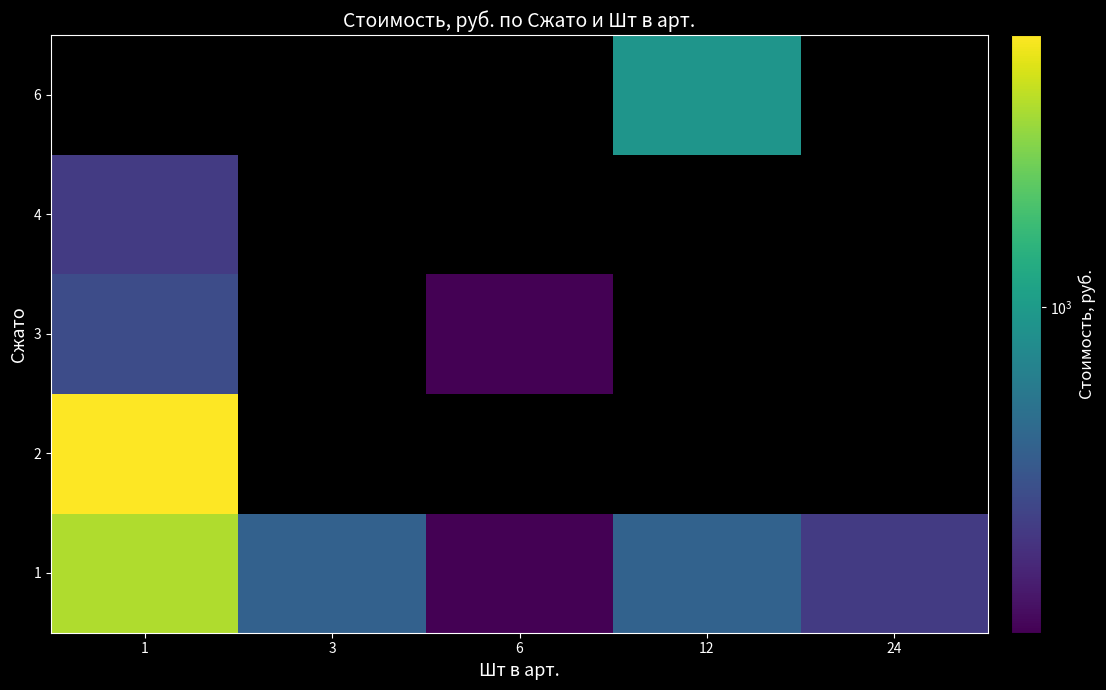

True or false: 1 has a value of 244.8 at 6.

True